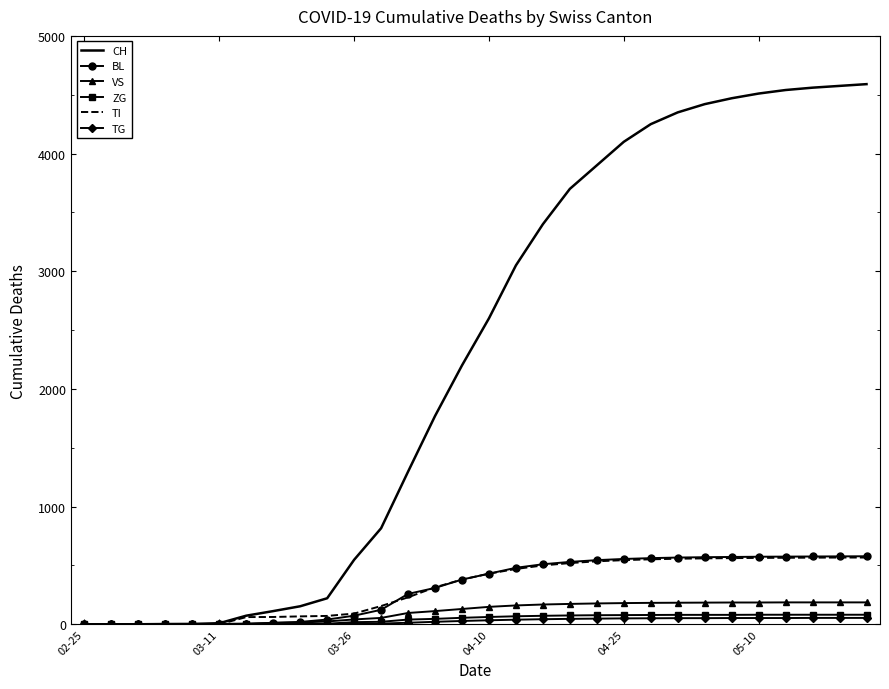

Which series has the largest total across all categories?

CH